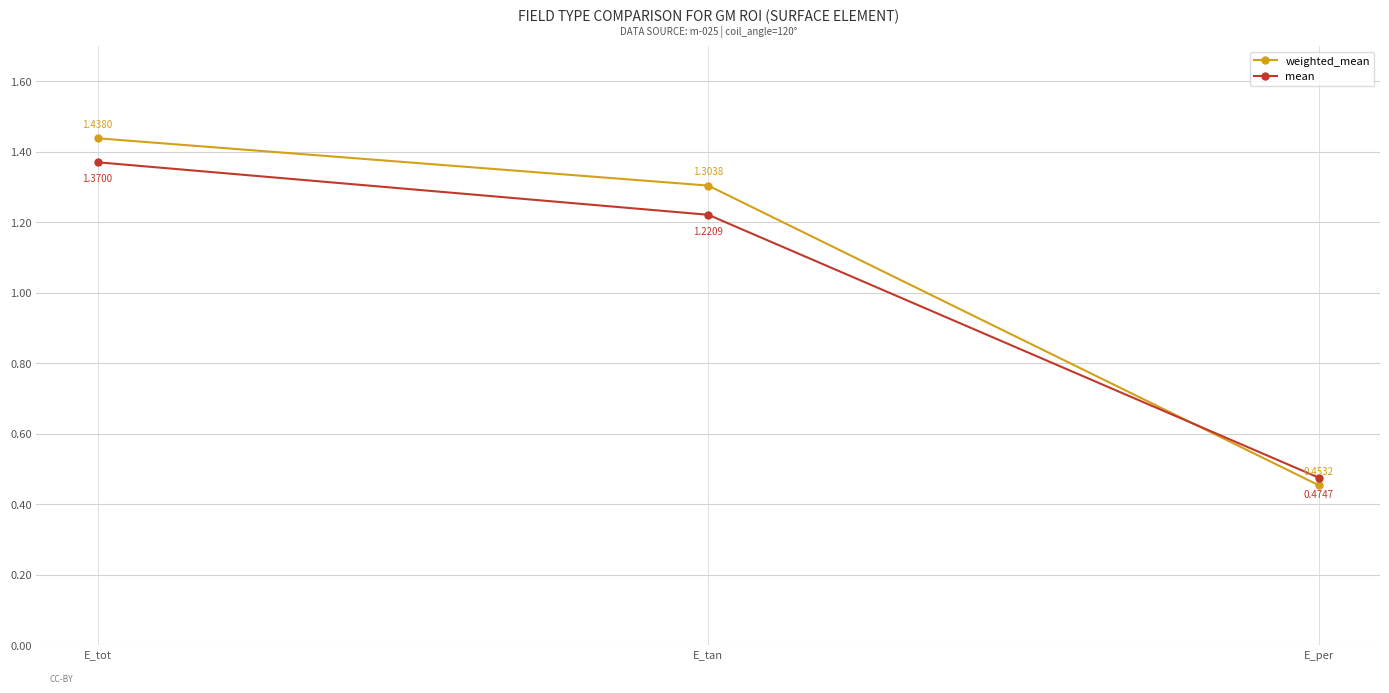

What is the label of the 3rd point from the right?

E_tot